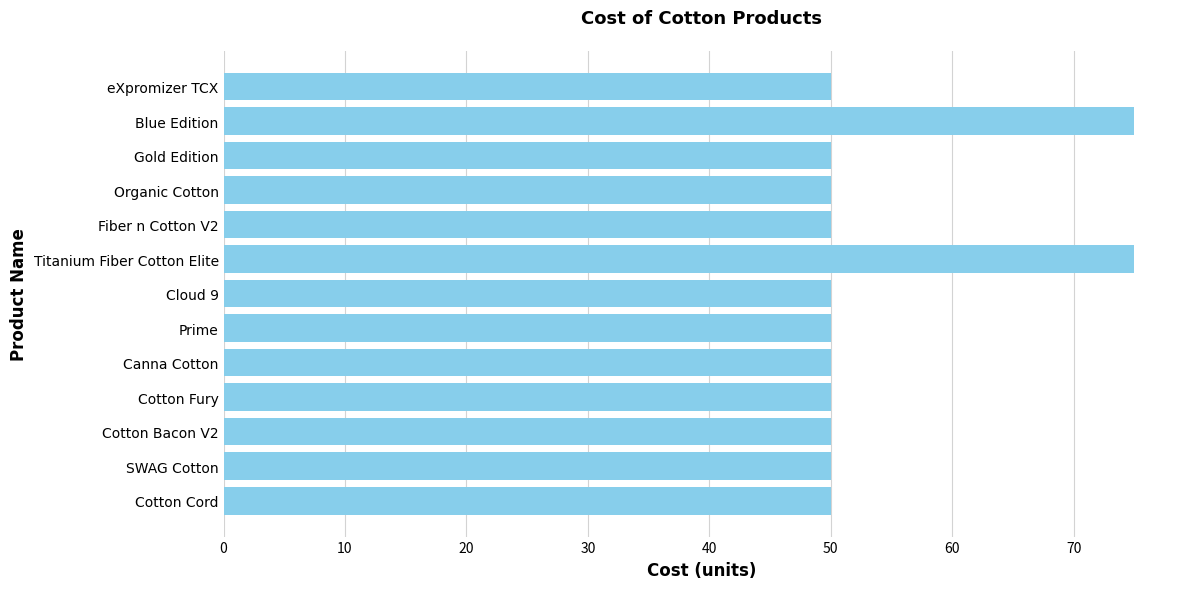

Read the value at Cotton Fury.

50